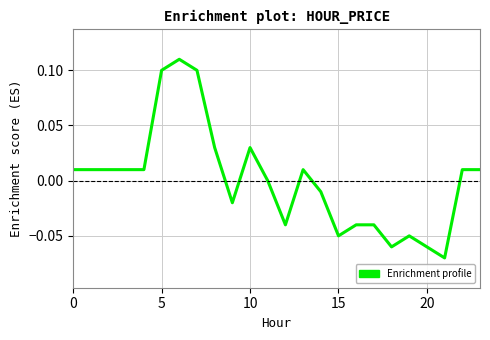

What is the greatest value displayed?

0.1